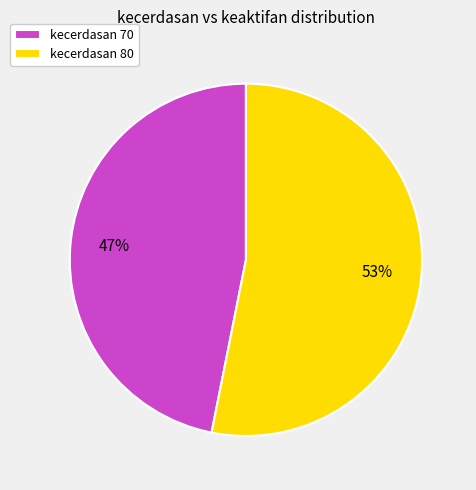

To the nearest percent, what percentage of the pie is kecerdasan 70?

47%